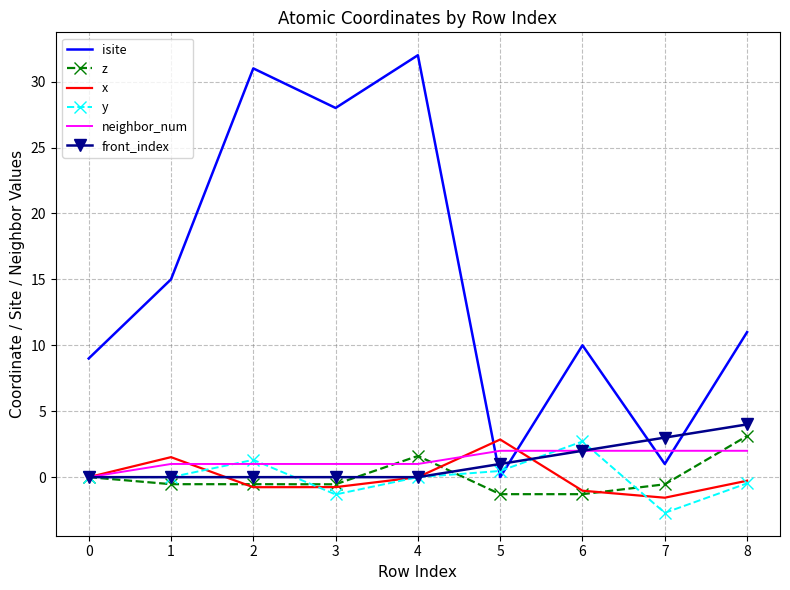

True or false: neighbor_num has a value of 0.8 at 6.

False